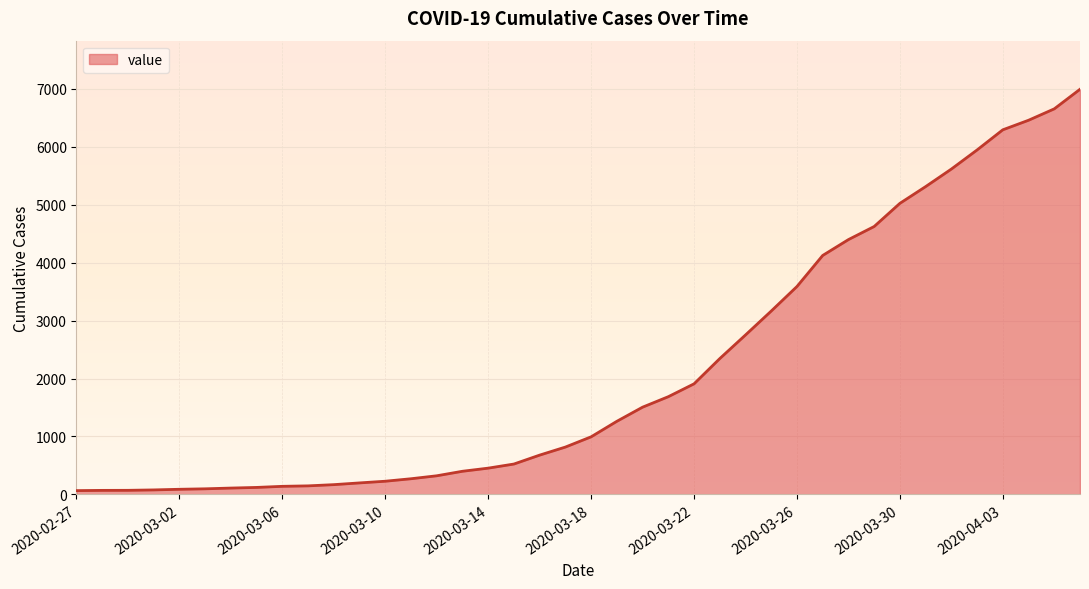

What is the maximum value shown in the chart?

6995